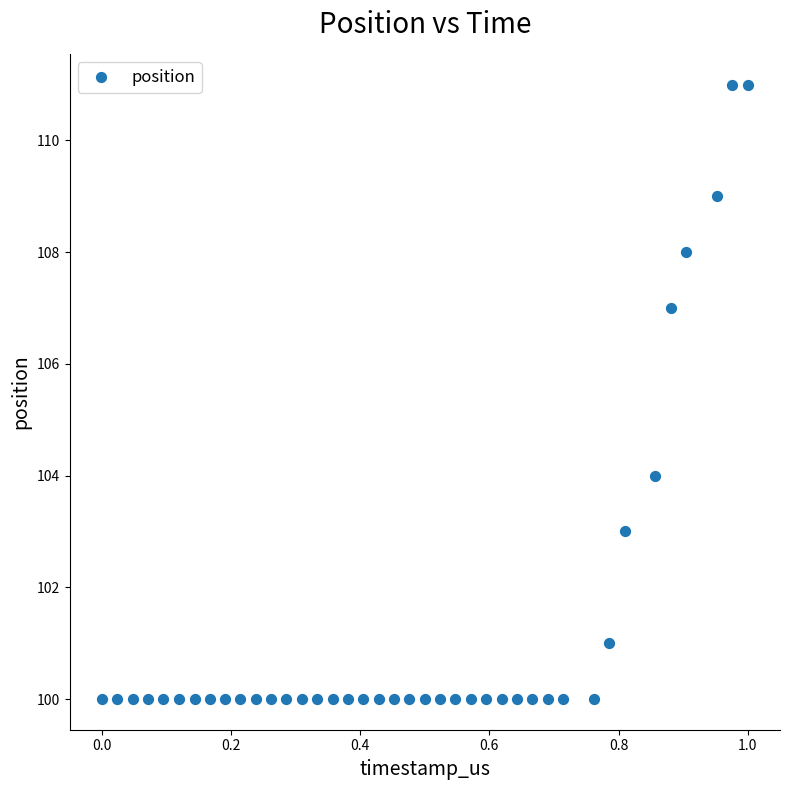

What Y value in the scatter plot is closest to 105?

104